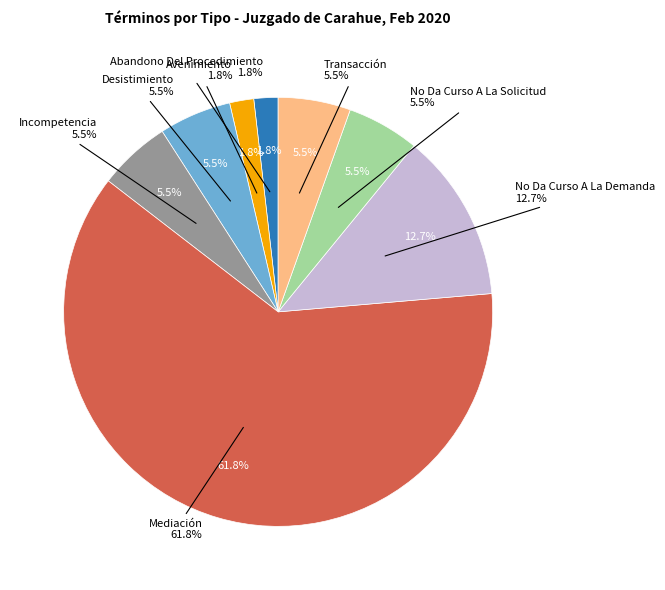

Is Mediación the majority of the pie?

Yes